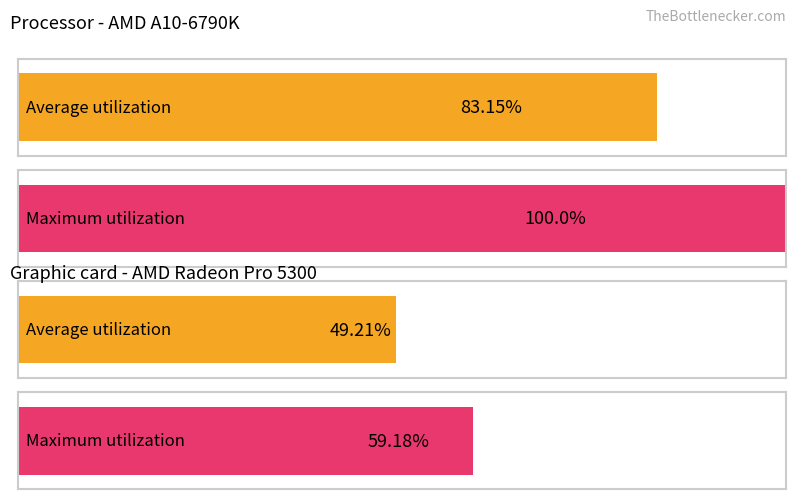

Rank the series at 1 from lowest to highest value.

Average utilization, Maximum utilization